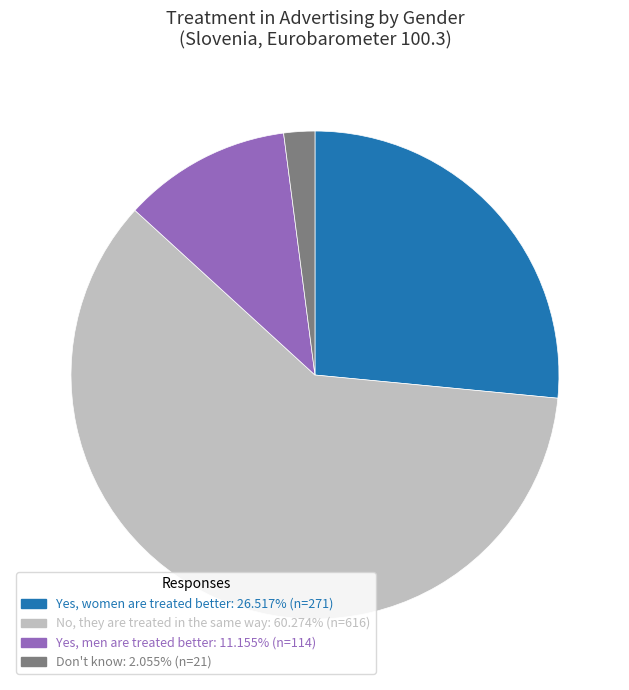

Is Yes, women are treated better the majority of the pie?

No